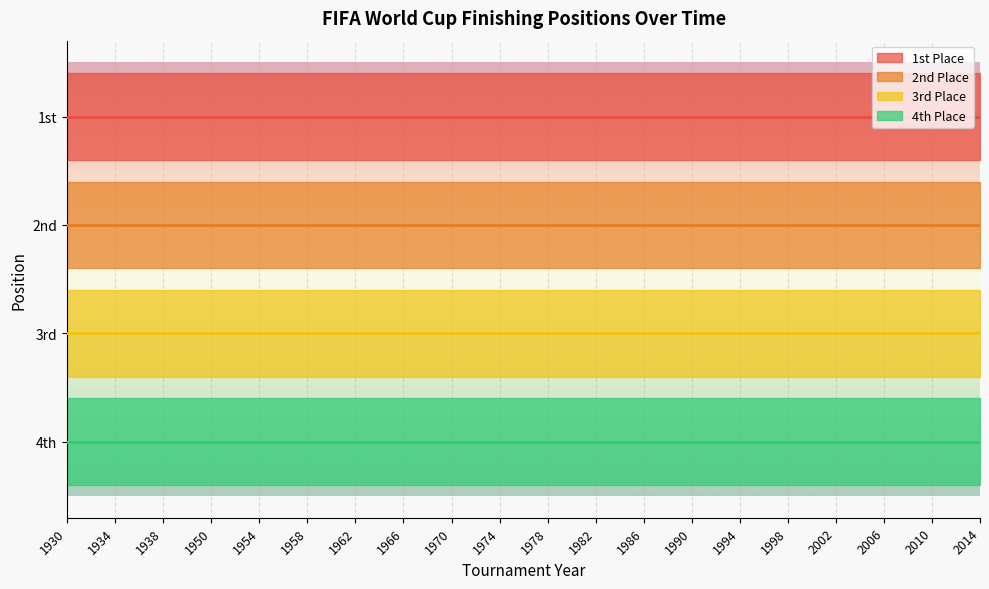

The 4th Place series shows 4 at 1974. True or false?

True